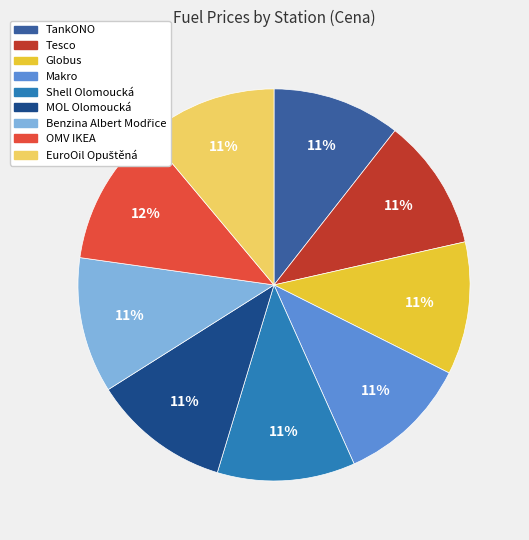

True or false: TankONO accounts for 17% of the total.

False